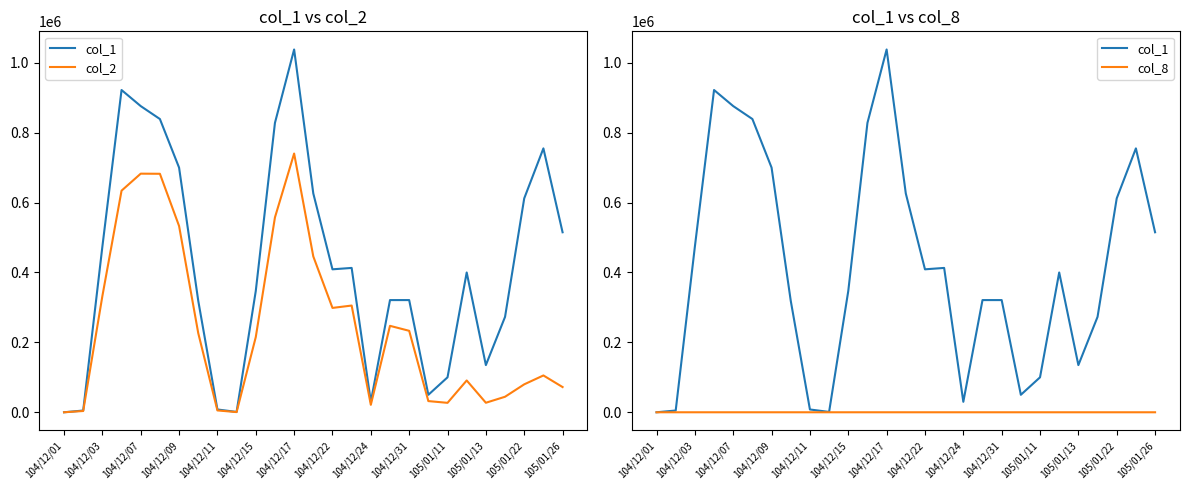

Which has a higher value, 104/12/22 or 104/12/24?

104/12/22